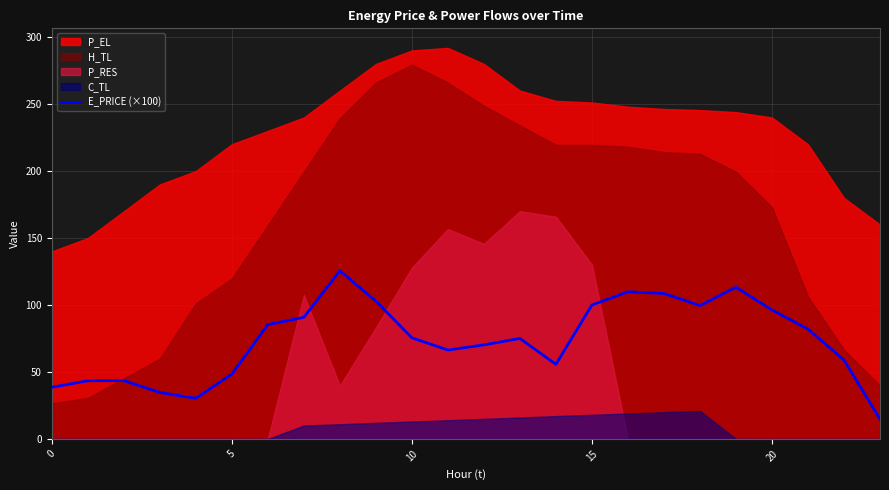

Is it true that the value at 13 is 75.0?

True